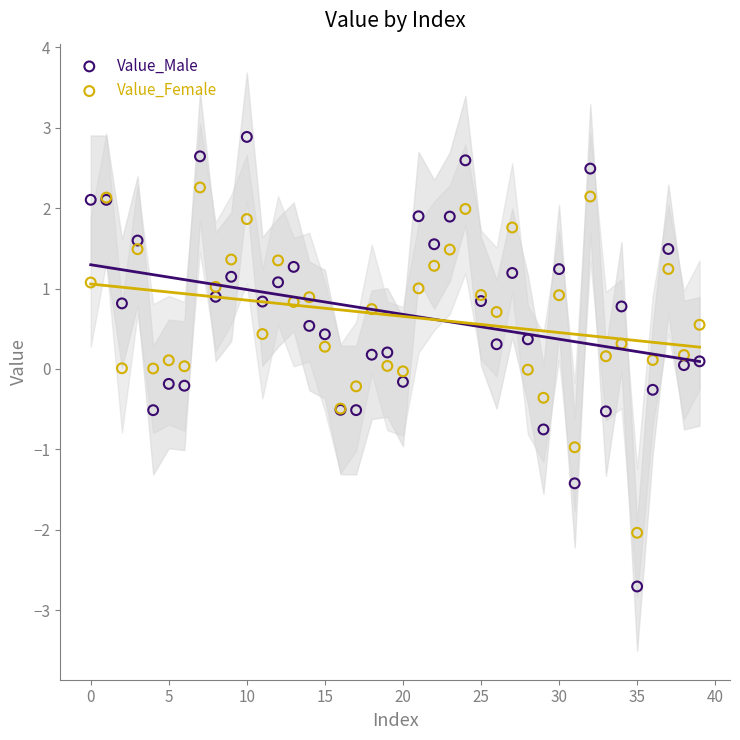

What are all the series names shown in the legend?

Value_Male, Value_Female